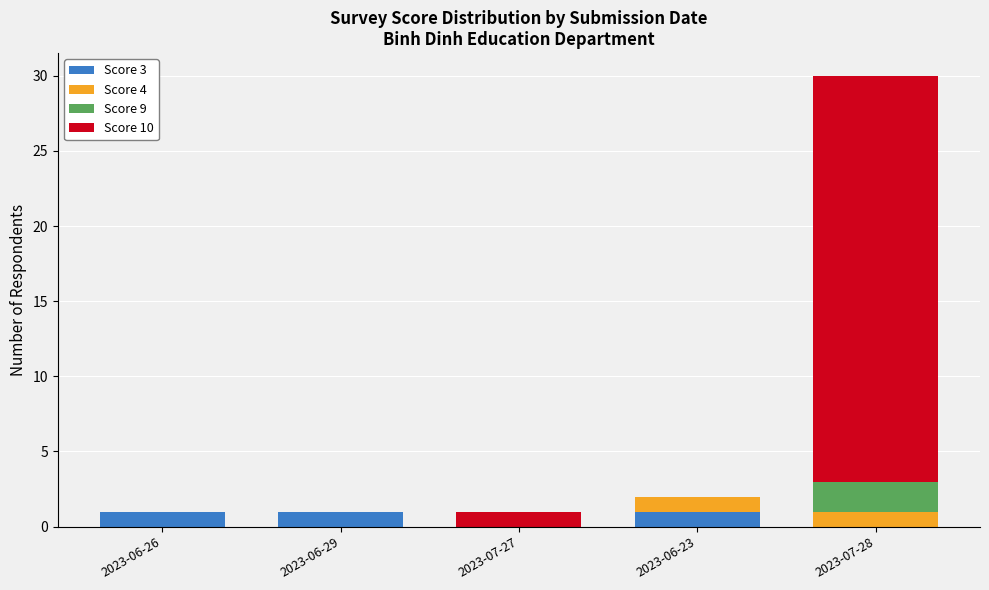

Reading left to right, transcribe the values for Score 3.

2023-06-26=1	2023-06-29=1	2023-07-27=0	2023-06-23=1	2023-07-28=0